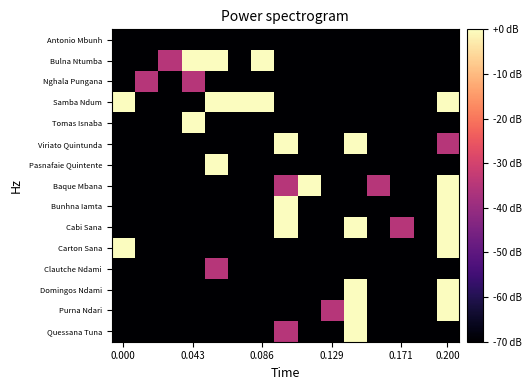

How many distinct data groups are displayed?

15